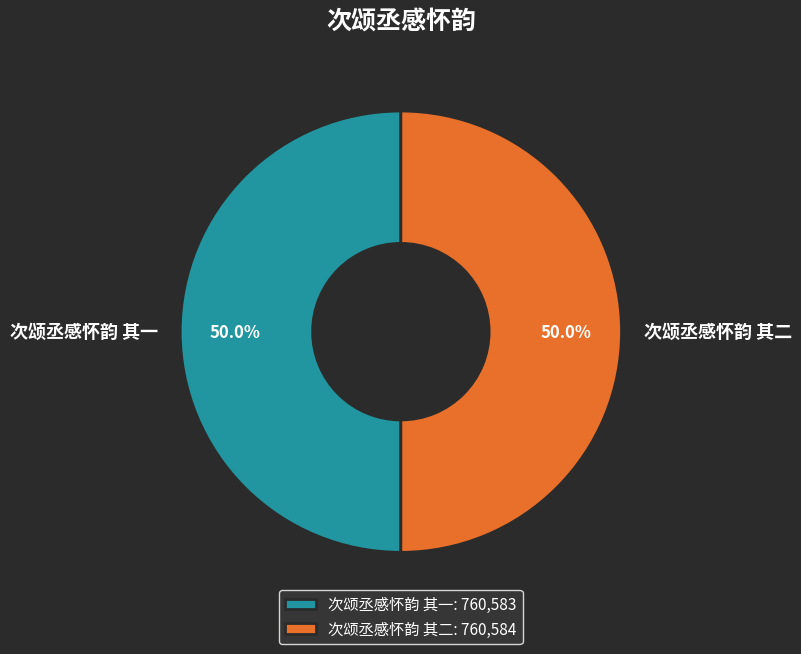

To the nearest percent, what is the average slice percentage?

50%